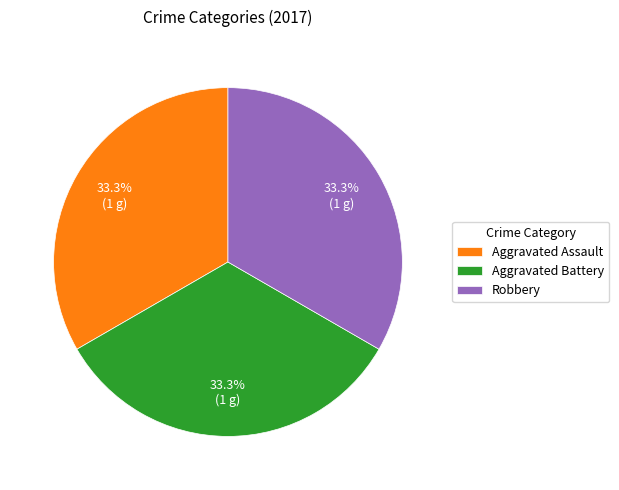

Approximately how many times larger is the value at Aggravated Assault compared to Aggravated Battery?

1.0